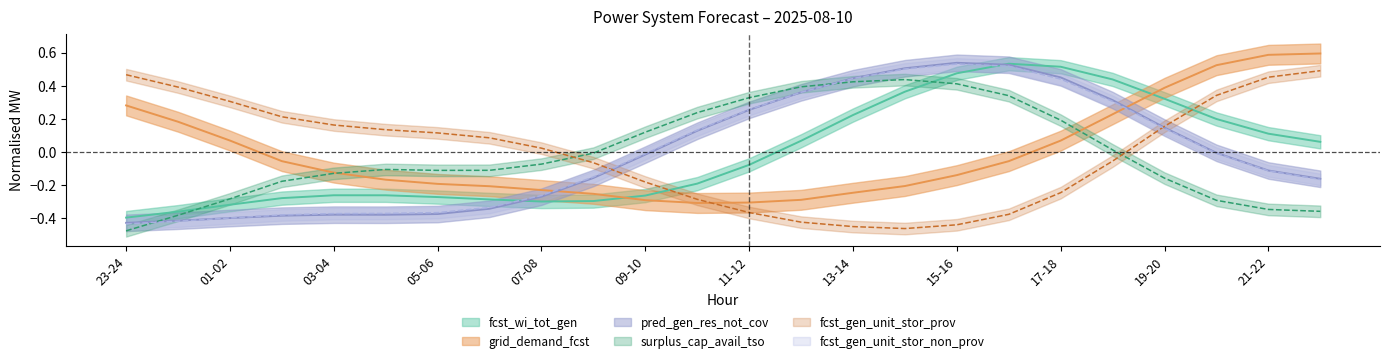

How many interior local valleys does the fcst_gen_unit_stor_non_prov series have?

1